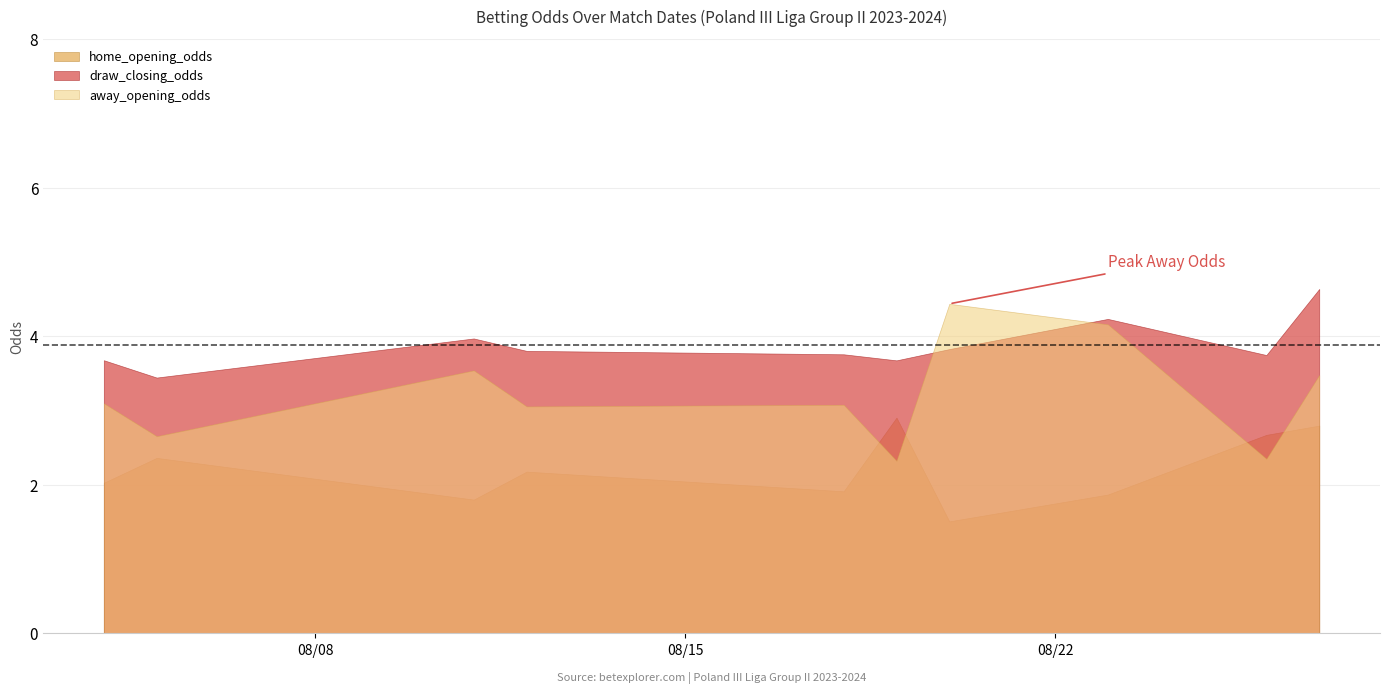

What is the sum of all away_opening_odds values?

32.2